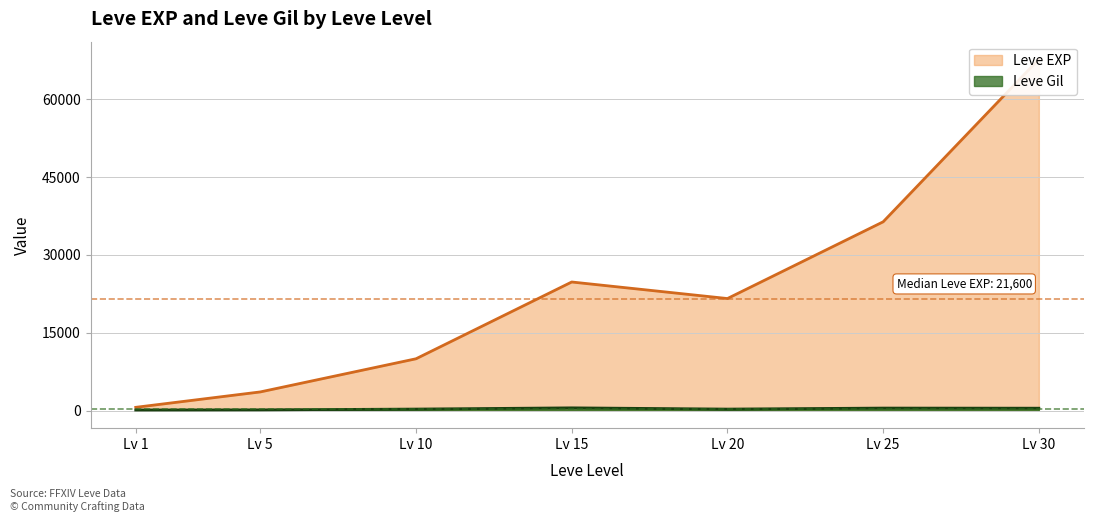

Does the chart have visible grid lines?

Yes